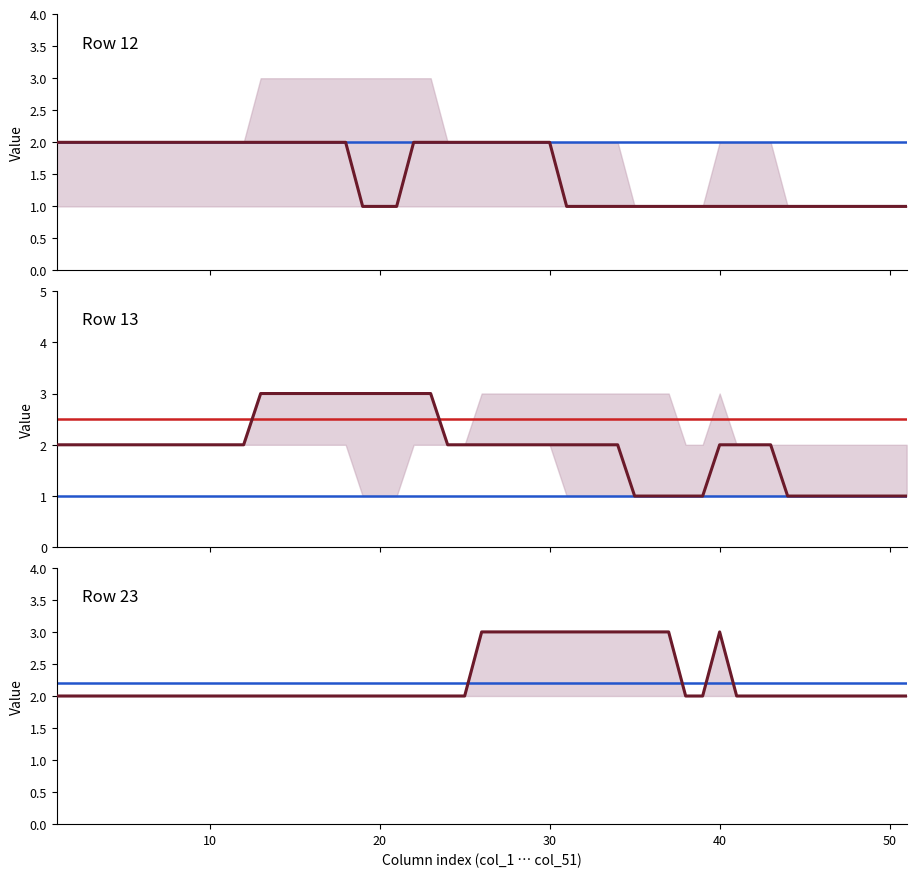

True or false: col_15 has more than 0 interior local peaks.

True